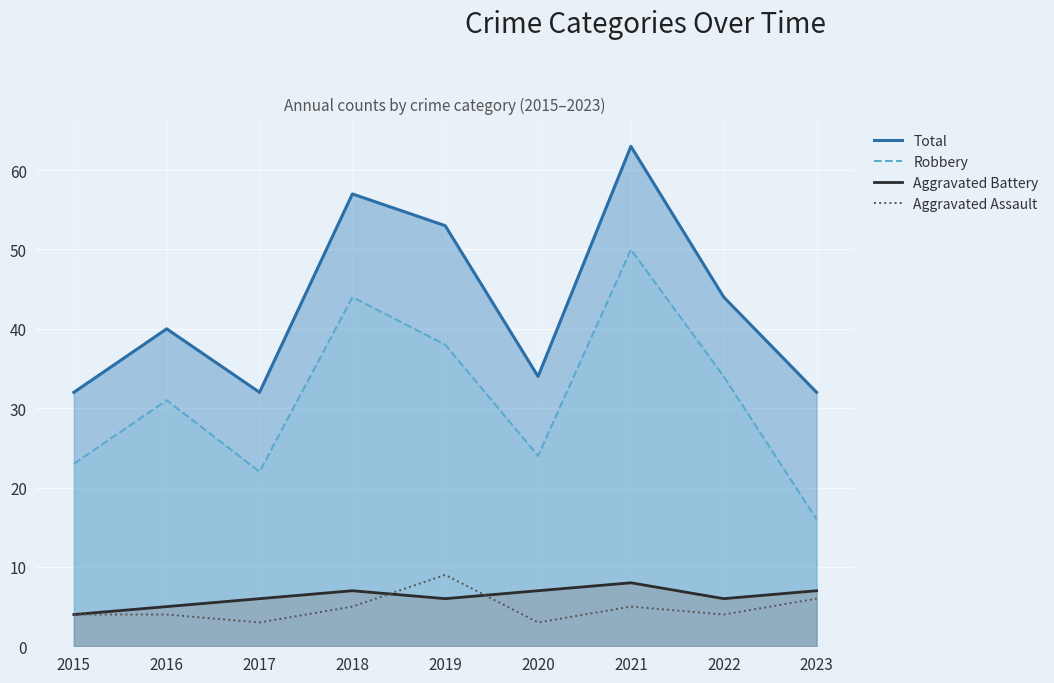

Is it true that the value at 2019 is 9?

True